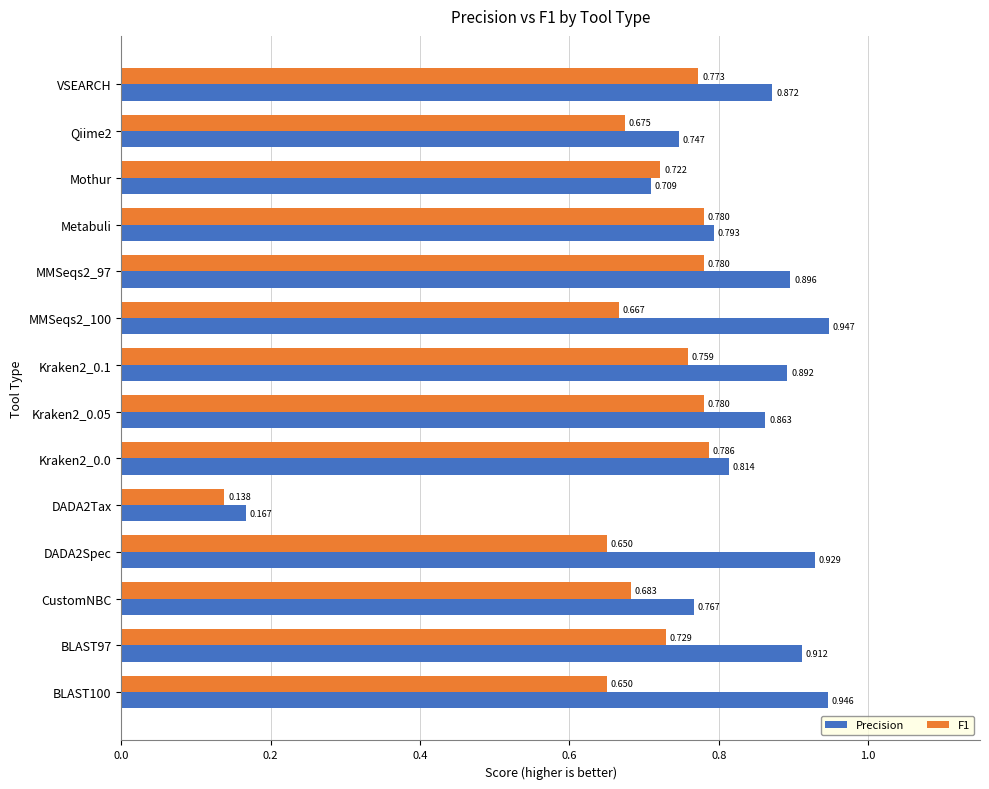

How many series are shown in this chart?

2